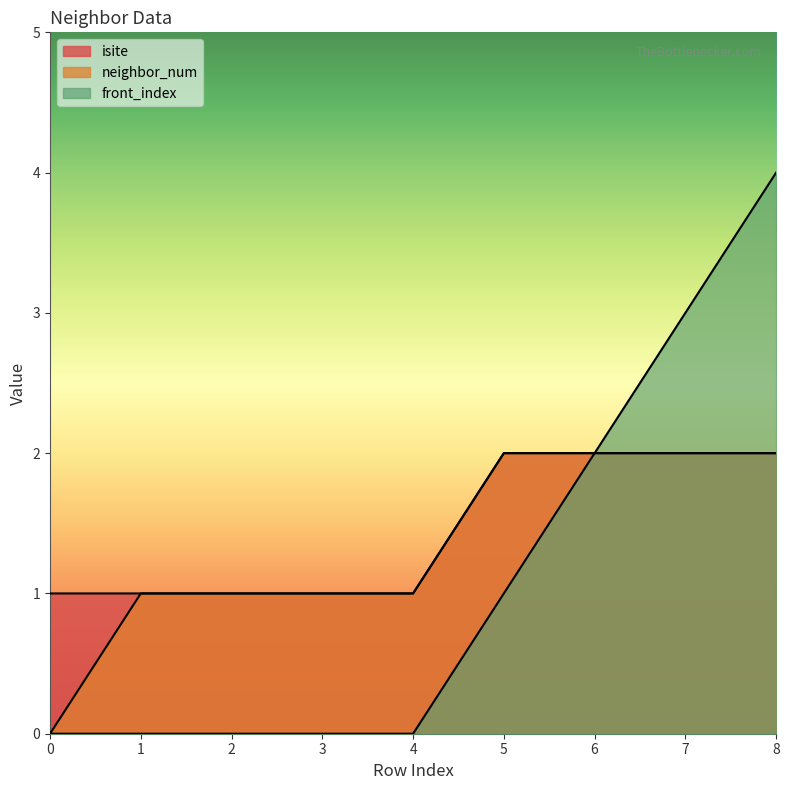

Reading right to left, list all the values displayed in this chart.

isite: 8=2	7=2	6=2	5=2	4=1	3=1	2=1	1=1	0=1
neighbor_num: 8=2	7=2	6=2	5=2	4=1	3=1	2=1	1=1	0=0
front_index: 8=4	7=3	6=2	5=1	4=0	3=0	2=0	1=0	0=0